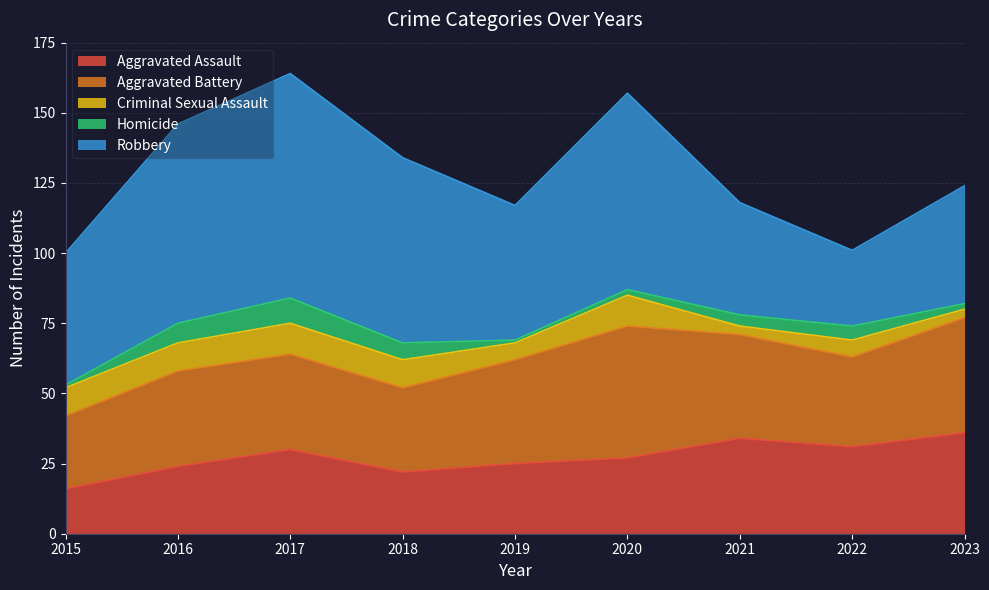

True or false: Robbery and Homicide intersect in this chart.

False